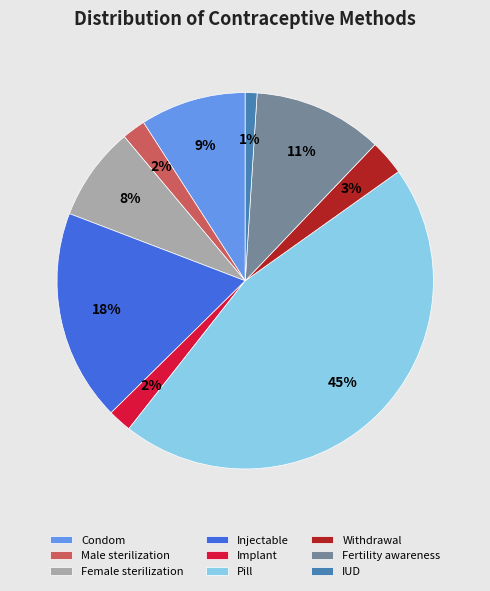

Between Withdrawal and Pill, which is larger?

Pill